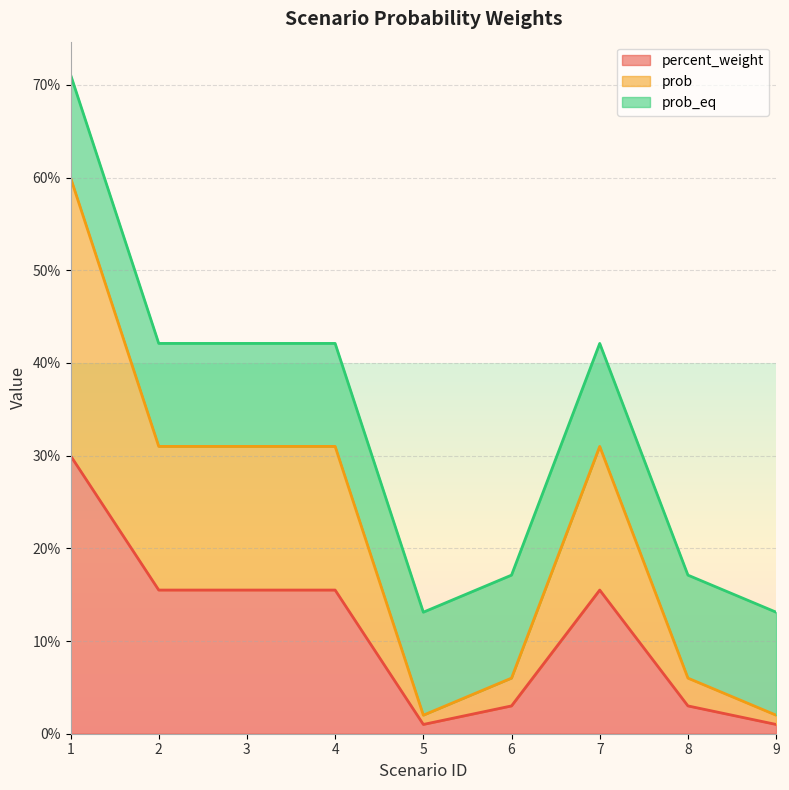

True or false: prob and percent_weight intersect in this chart.

False